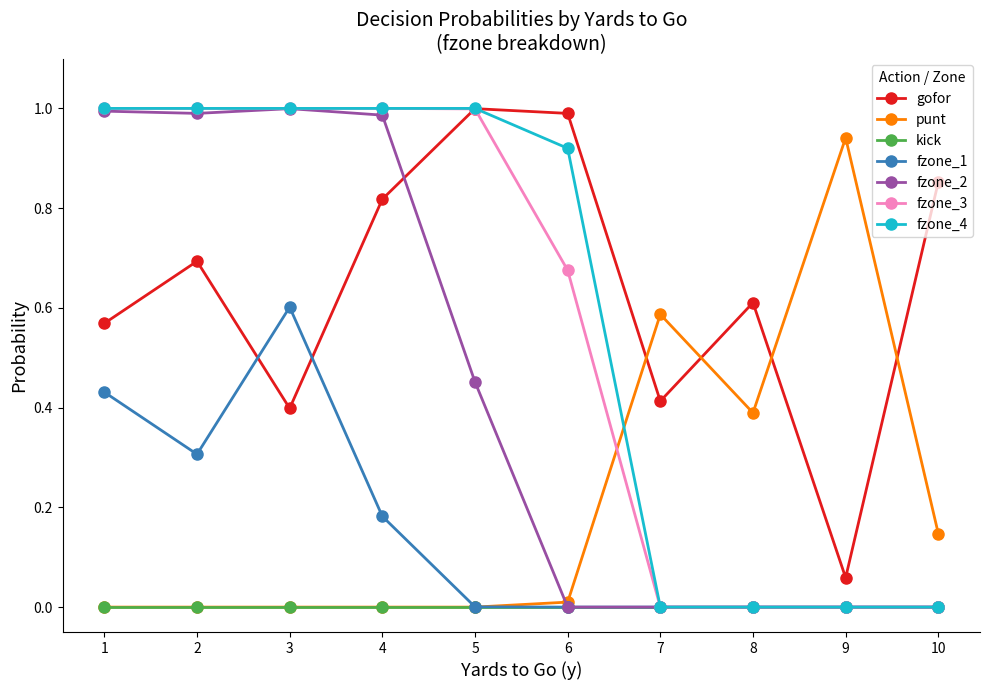

Count the number of categories in the chart.

10